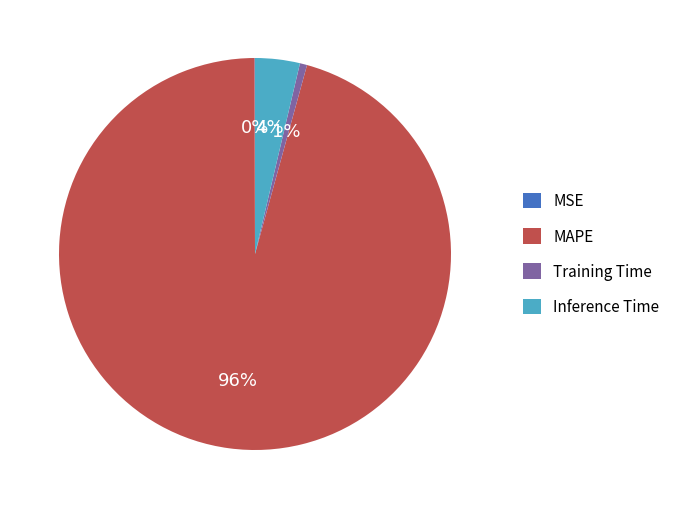

Which category has the biggest portion of the pie?

MAPE